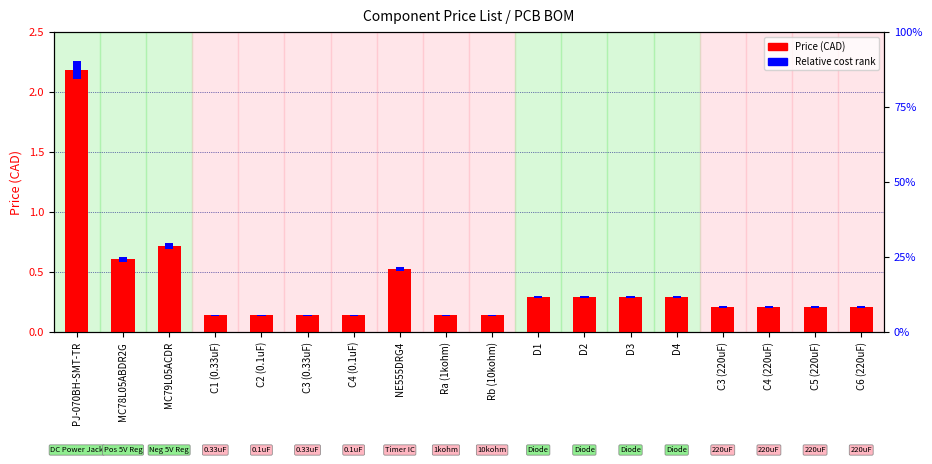

What is the minimum value for Price (CAD)?

0.1